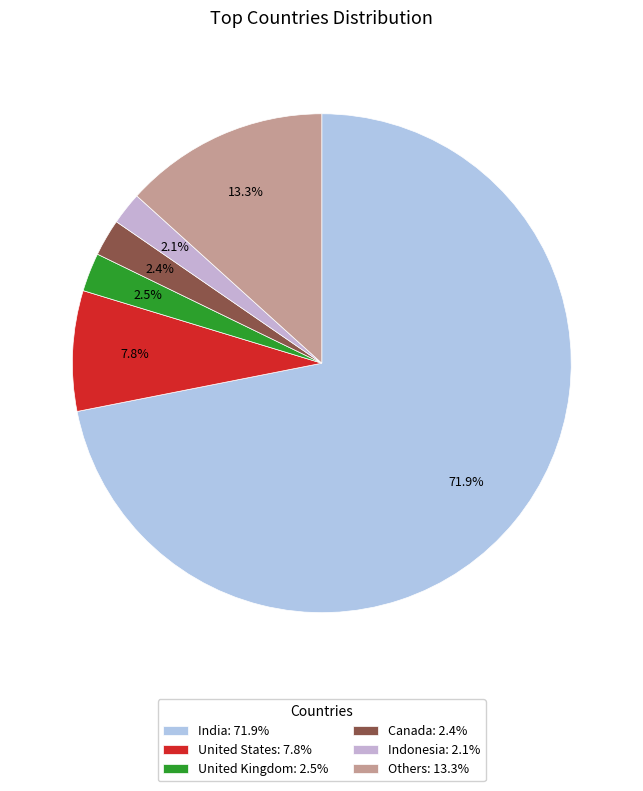

True or false: Indonesia accounts for 2% of the total.

True